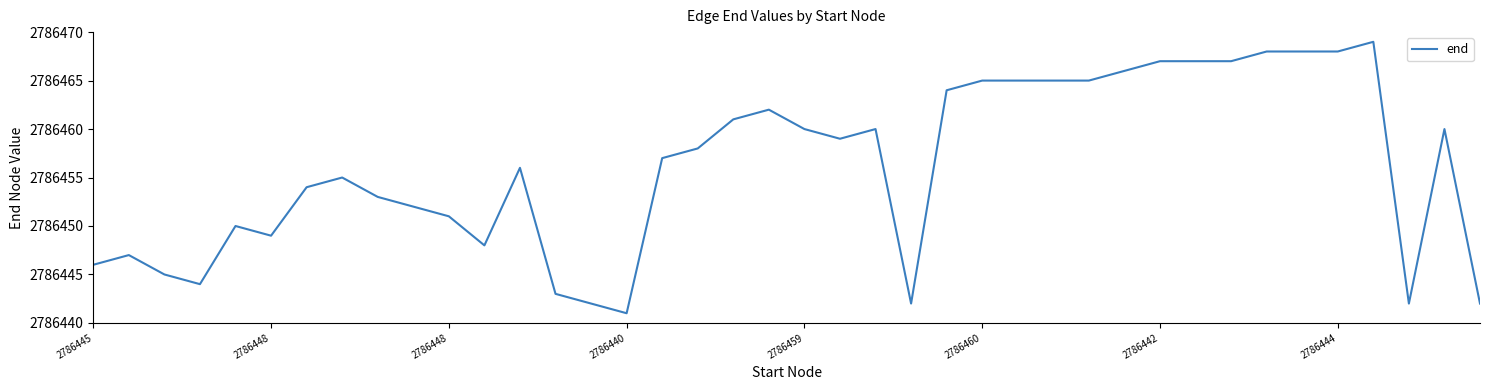

What is the smallest value displayed?

2786441